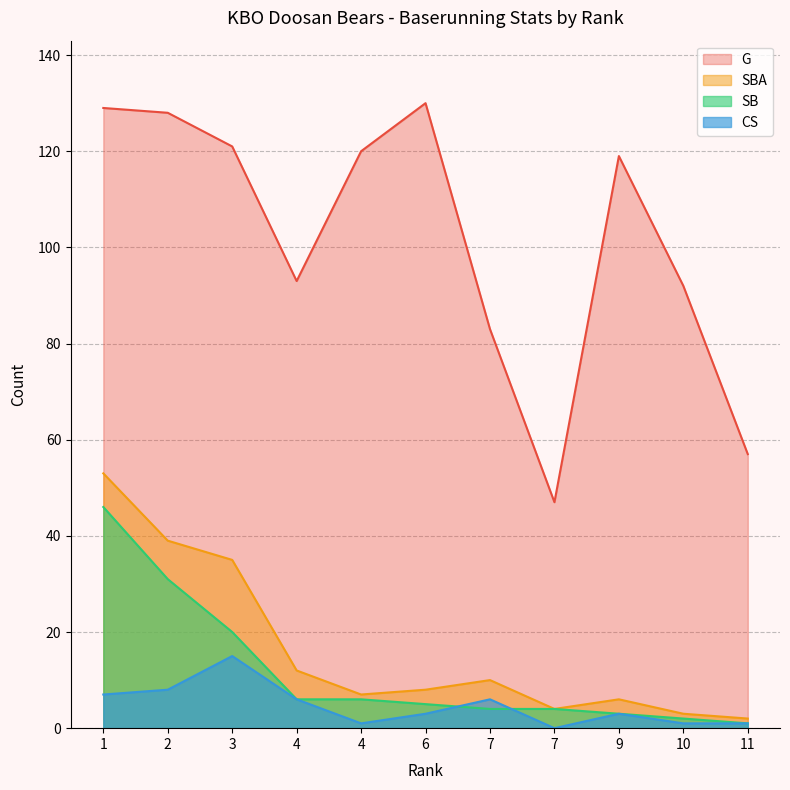

Reading left to right, what are all the values shown in this chart?

G: 1=129	2=128	3=121	4=93	4=120	6=130	7=83	7=47	9=119	10=92	11=57
SBA: 1=53	2=39	3=35	4=12	4=7	6=8	7=10	7=4	9=6	10=3	11=2
SB: 1=46	2=31	3=20	4=6	4=6	6=5	7=4	7=4	9=3	10=2	11=1
CS: 1=7	2=8	3=15	4=6	4=1	6=3	7=6	7=0	9=3	10=1	11=1